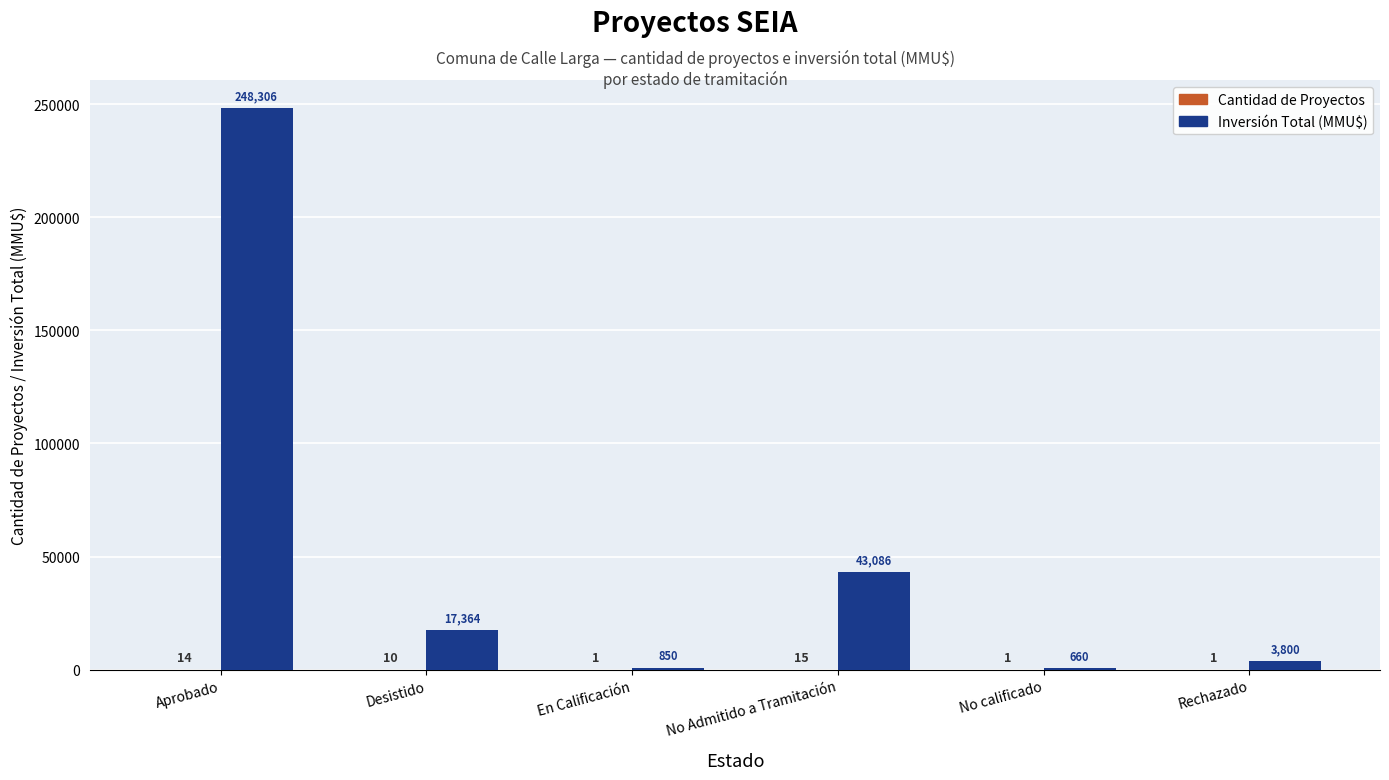

What is the sum of all Inversión Total (MMU$) values?

314066